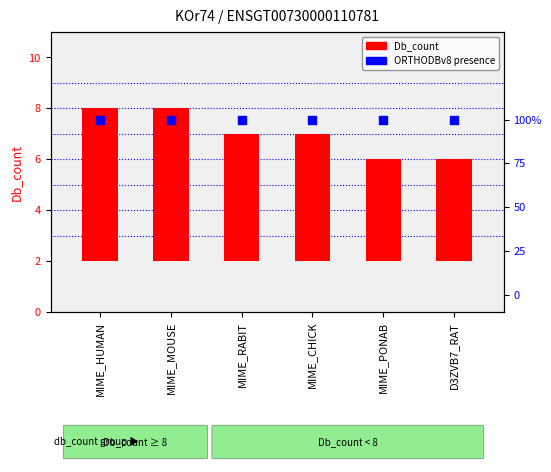

At which category is the sum across all series the highest?

MIME_HUMAN